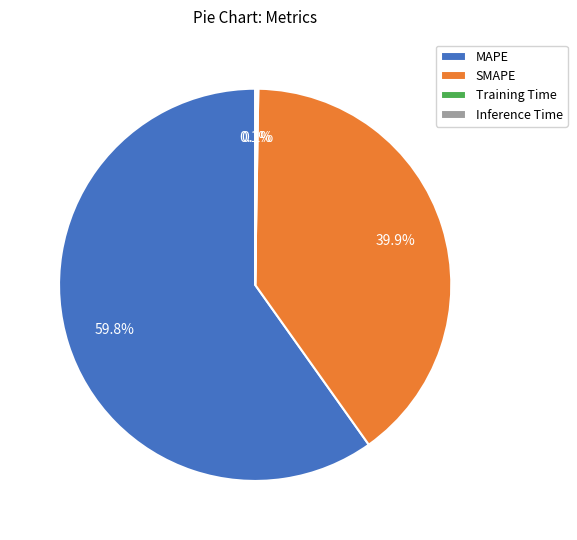

Does any single category account for the majority?

Yes